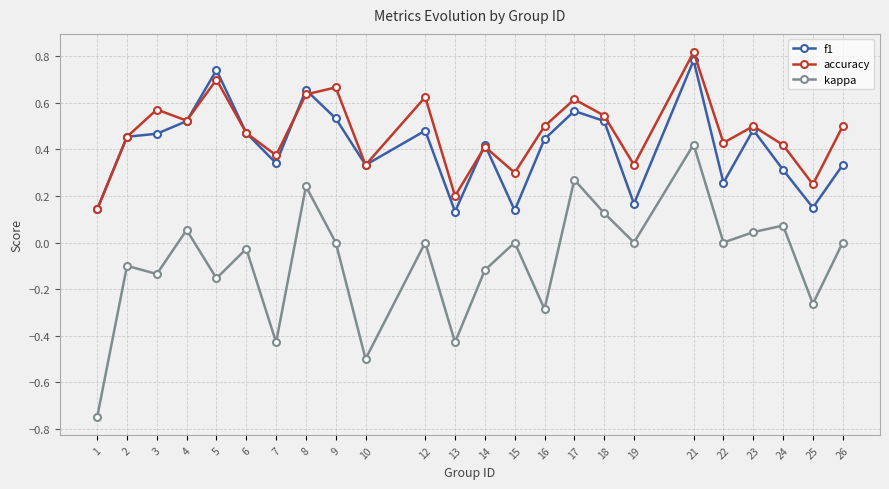

How many lines are shown in the chart?

3